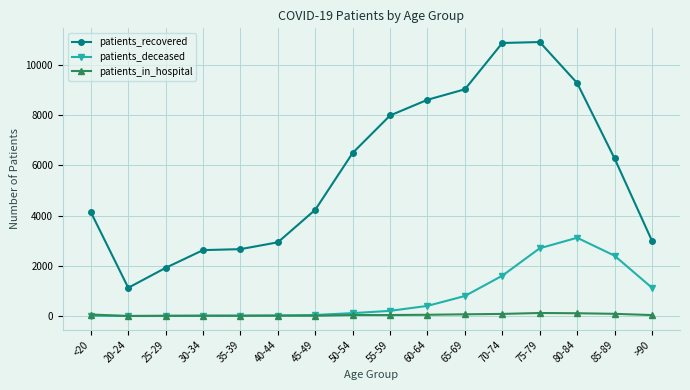

Which category has the highest value in the patients_deceased series?

80-84